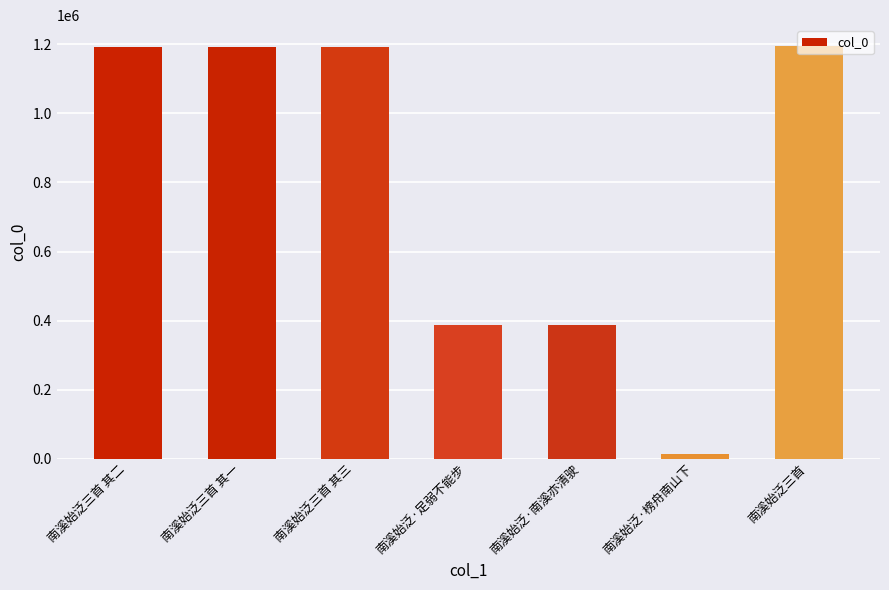

Which category has the lowest value across all series?

南溪始泛·榜舟南山下